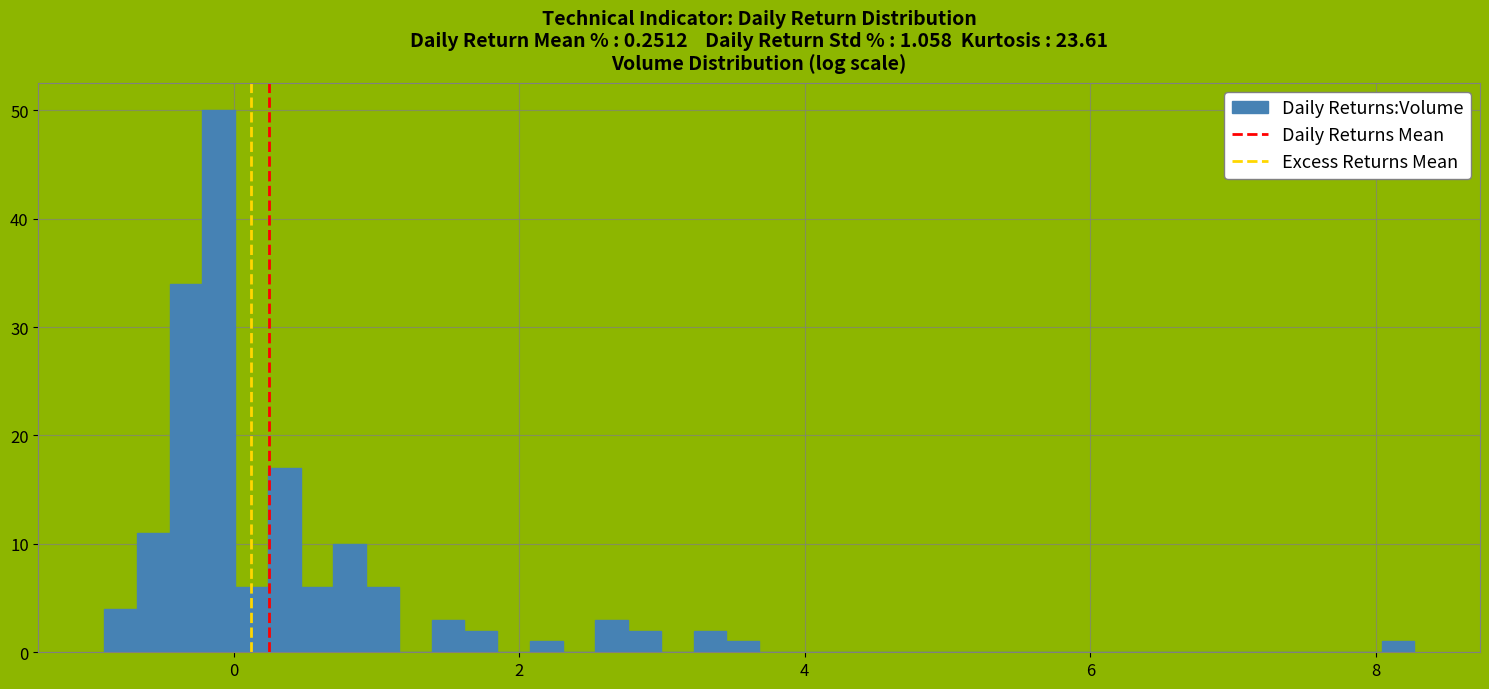

Around what value on the x-axis is the tallest bar? Give the approximate position of its centre, as read against the axis.

-0.2